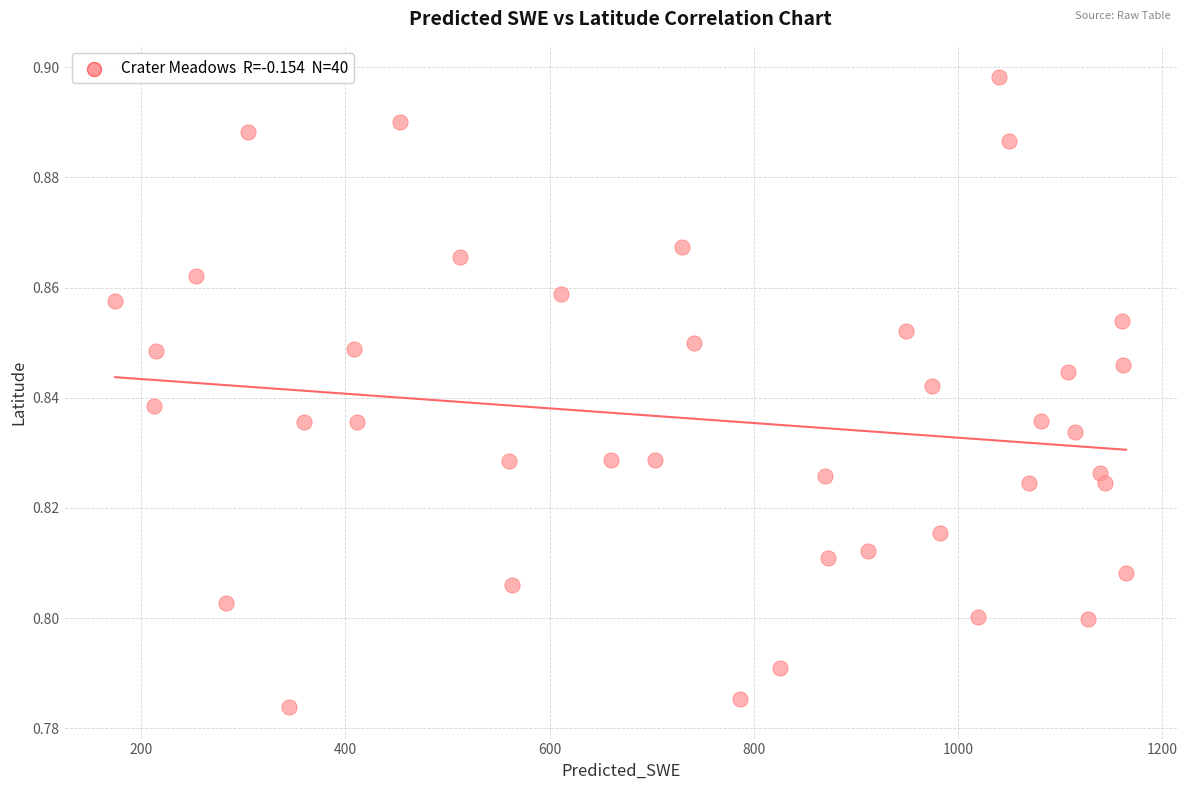

What is the range of X values (max minus min)?

990.2